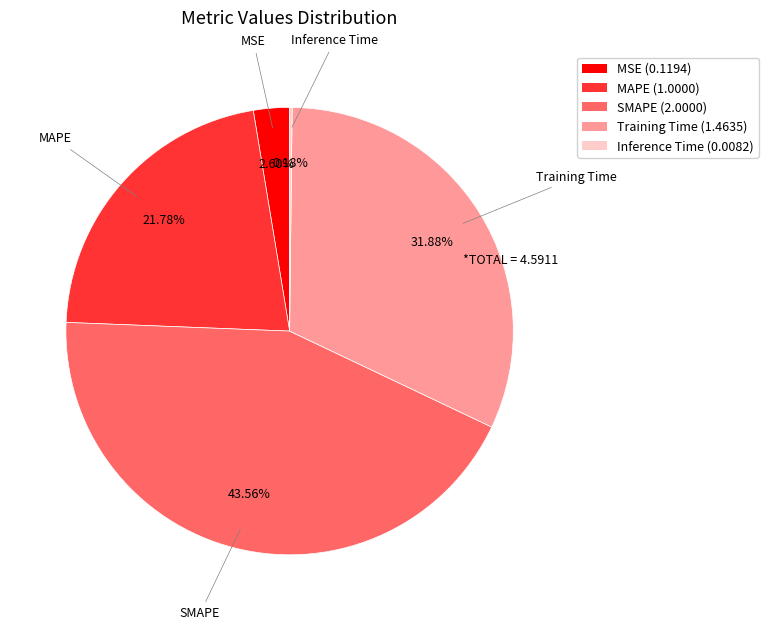

Combined, do SMAPE and MSE account for over 50%?

No